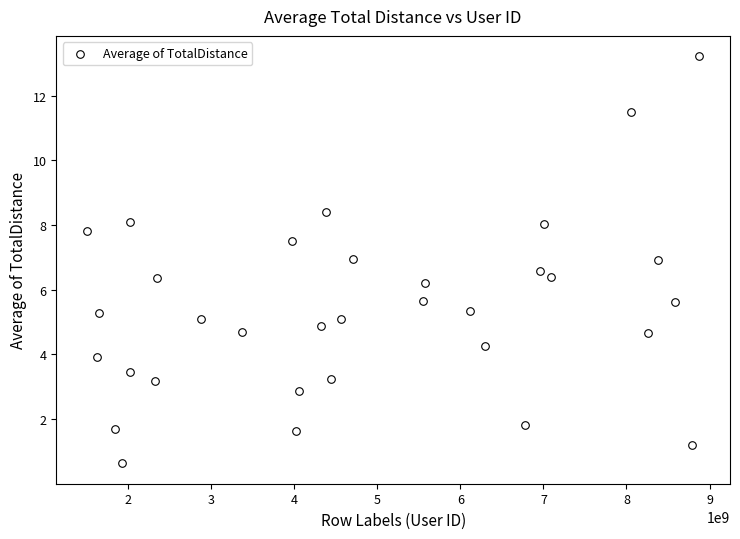

What Y value in the scatter plot is closest to 6?

6.2